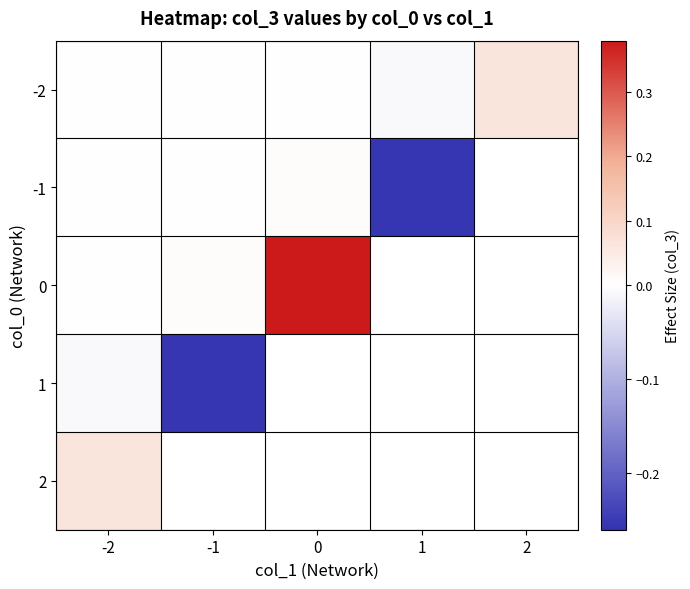

The 1 series shows -0.3 at -1. True or false?

True